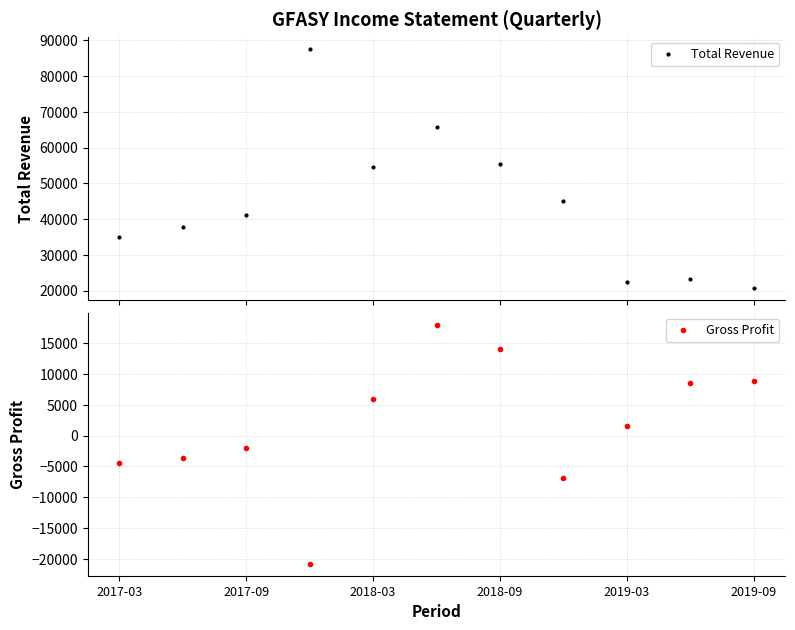

Where is the first local maximum for Gross Profit?

2017-09